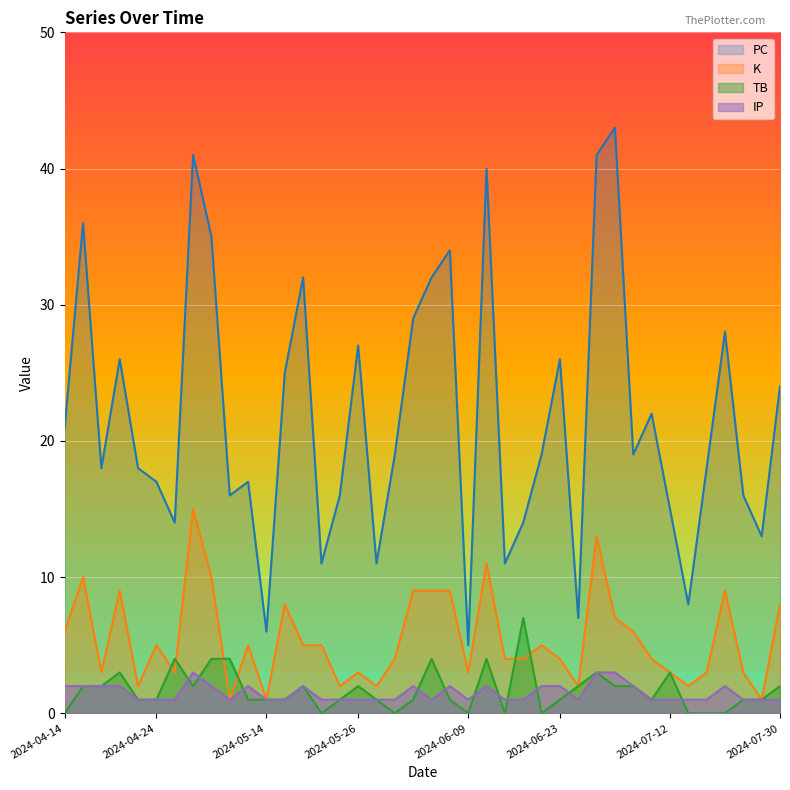

Which series has the widest spread of values?

PC